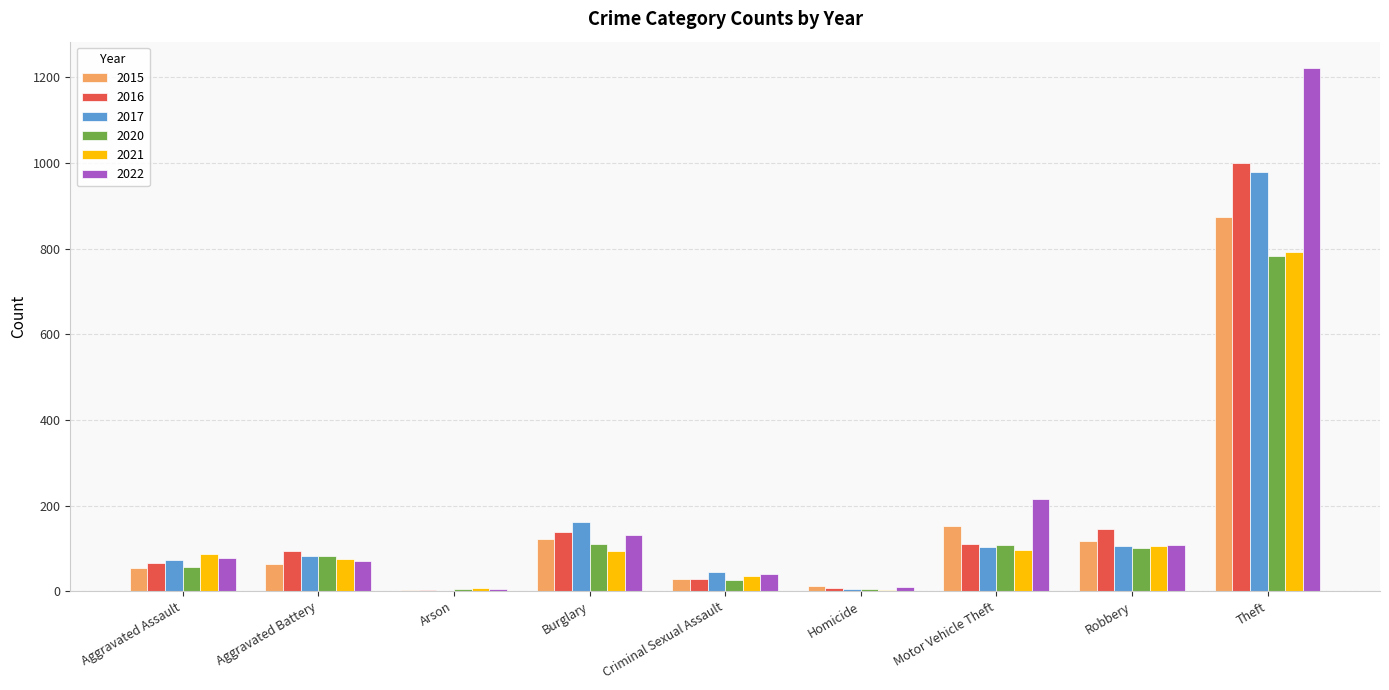

Are the bars horizontal?

No